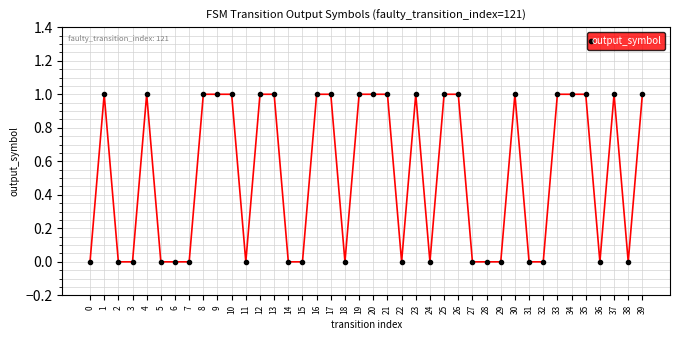

True or false: the data has more than 0 interior local peaks.

True